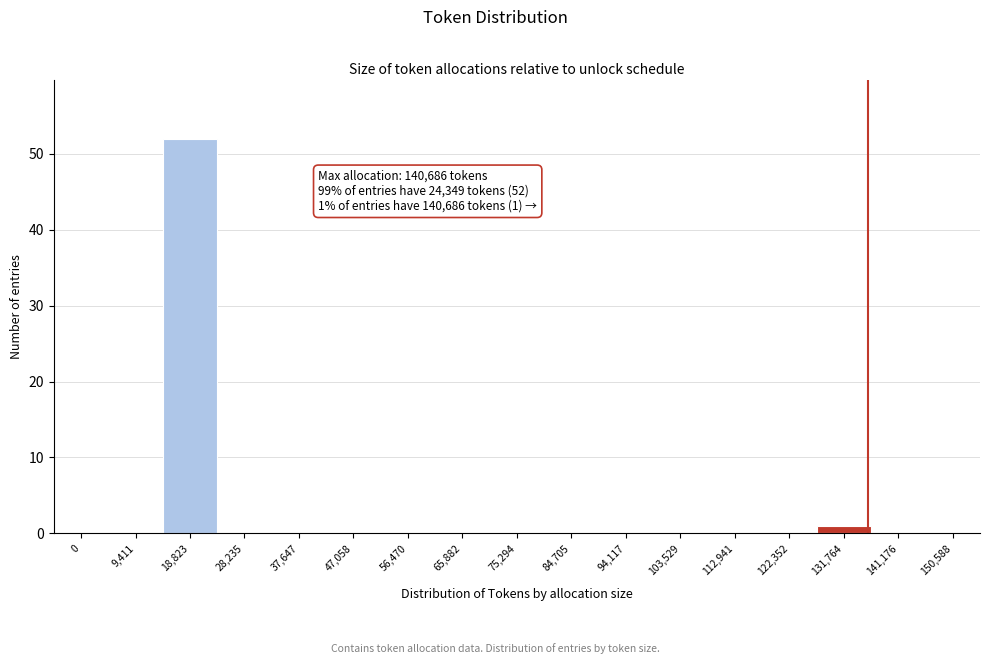

Reading left to right, what are all the values shown in this chart?

0=0	9,411=0	18,823=52	28,235=0	37,647=0	47,058=0	56,470=0	65,882=0	75,294=0	84,705=0	94,117=0	103,529=0	112,941=0	122,352=0	131,764=1	141,176=0	150,588=0